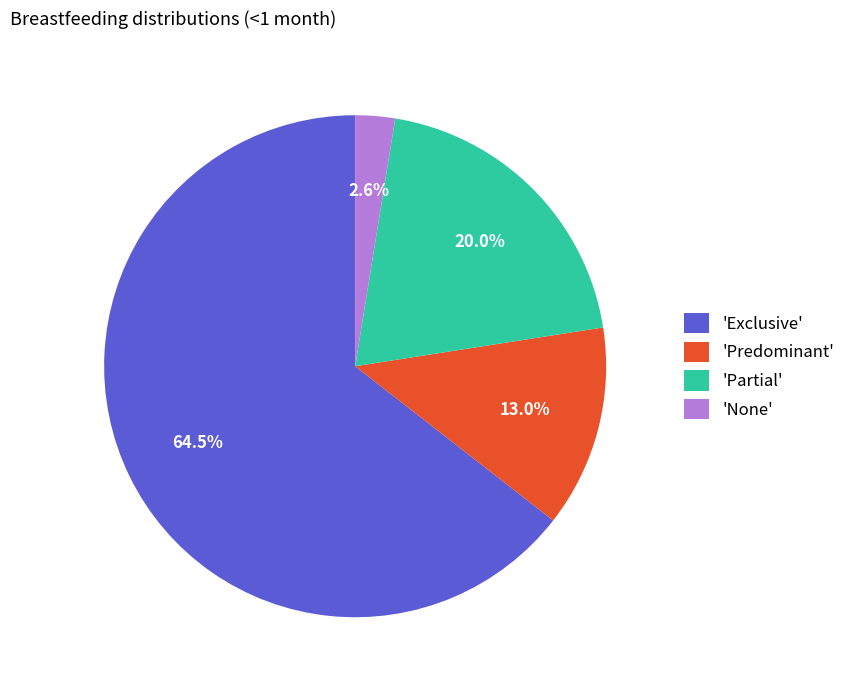

How many segments does this pie chart have?

4